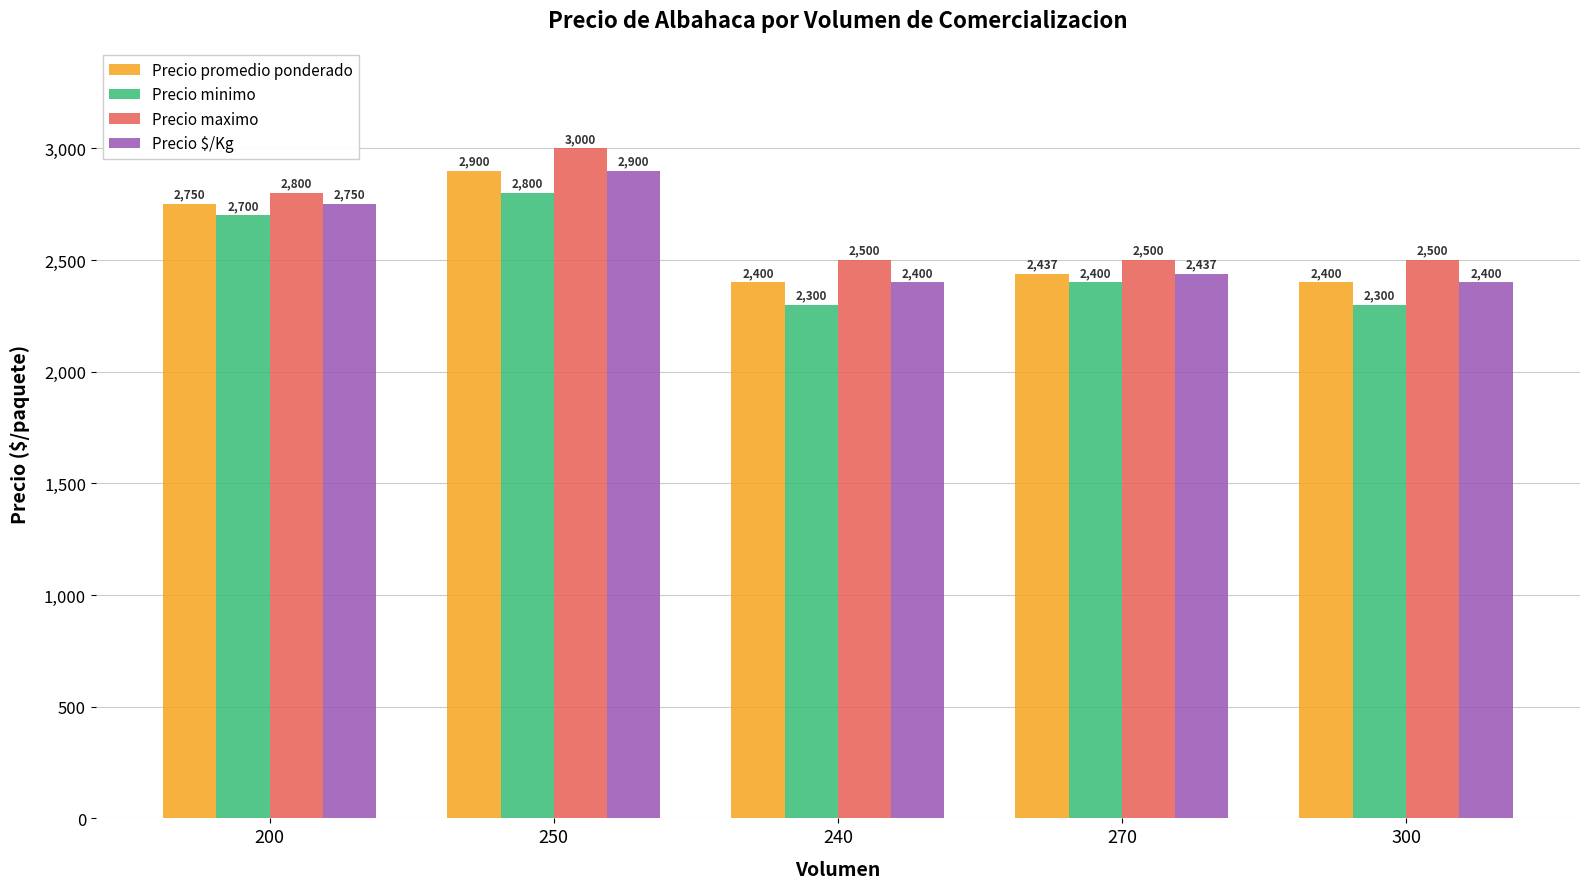

Are the bars horizontal?

No